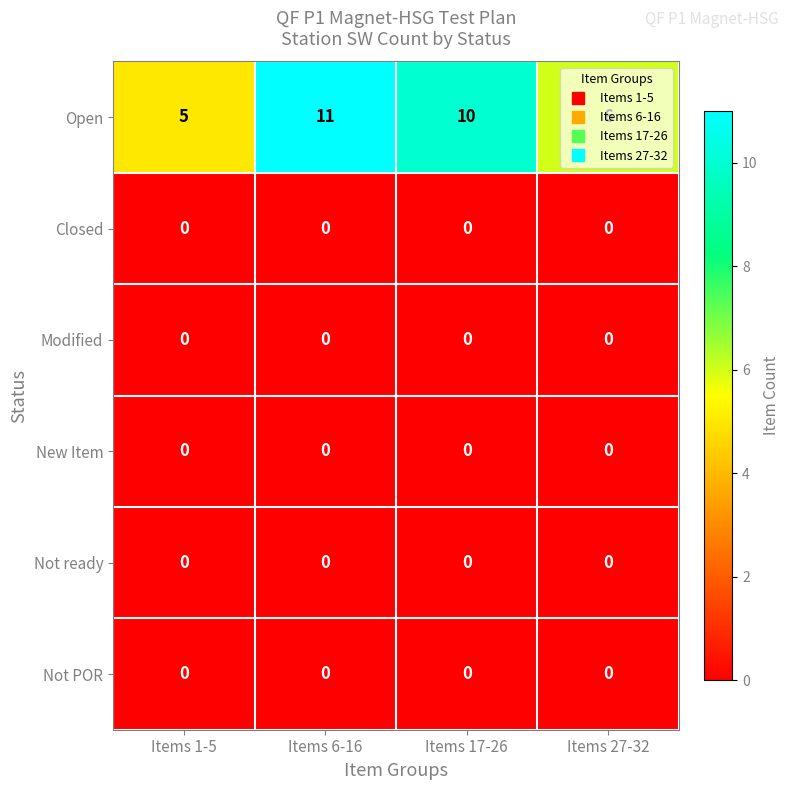

What is the spread (max minus min) of values at Items 1-5?

5